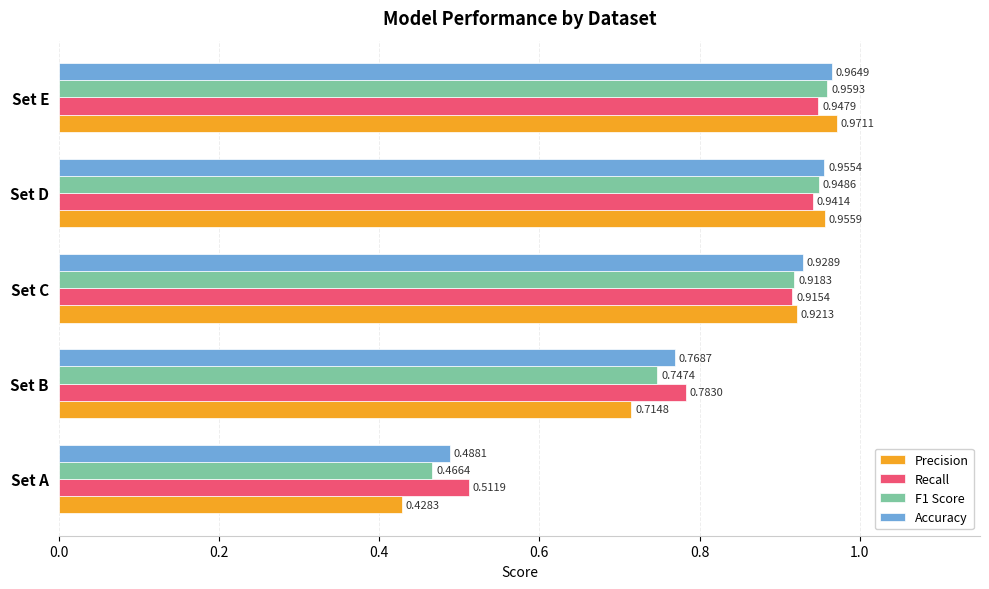

At how many categories does at least one series exceed 0?

5